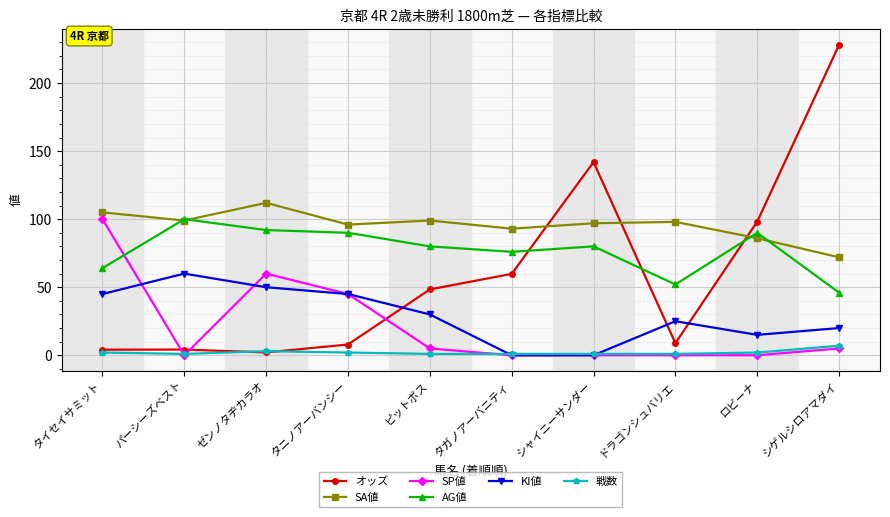

What is the label of the 4th point from the right?

シャイニーサンダー